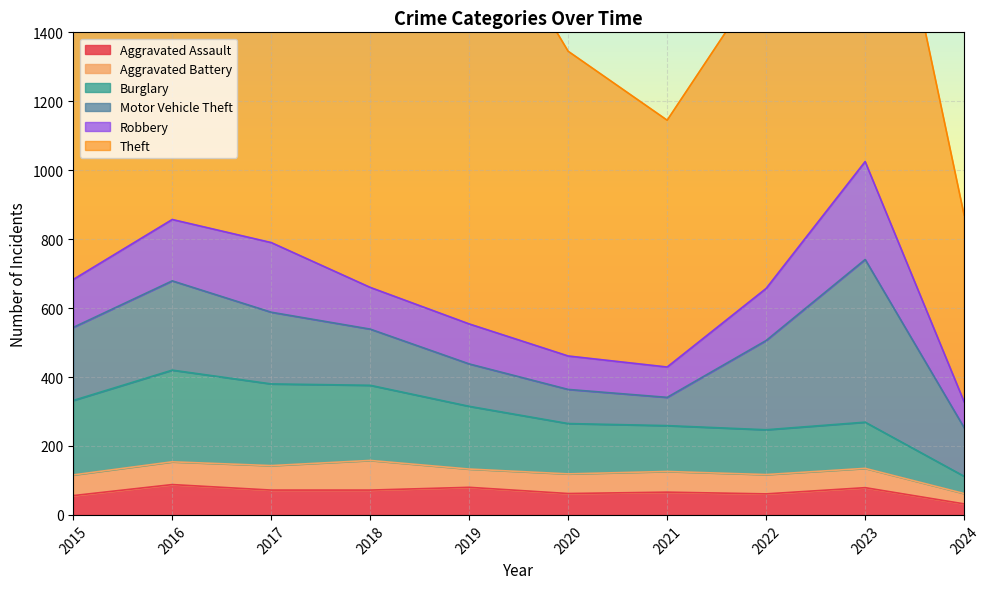

Rank the series at 2022 from lowest to highest value.

Aggravated Battery, Aggravated Assault, Burglary, Robbery, Motor Vehicle Theft, Theft